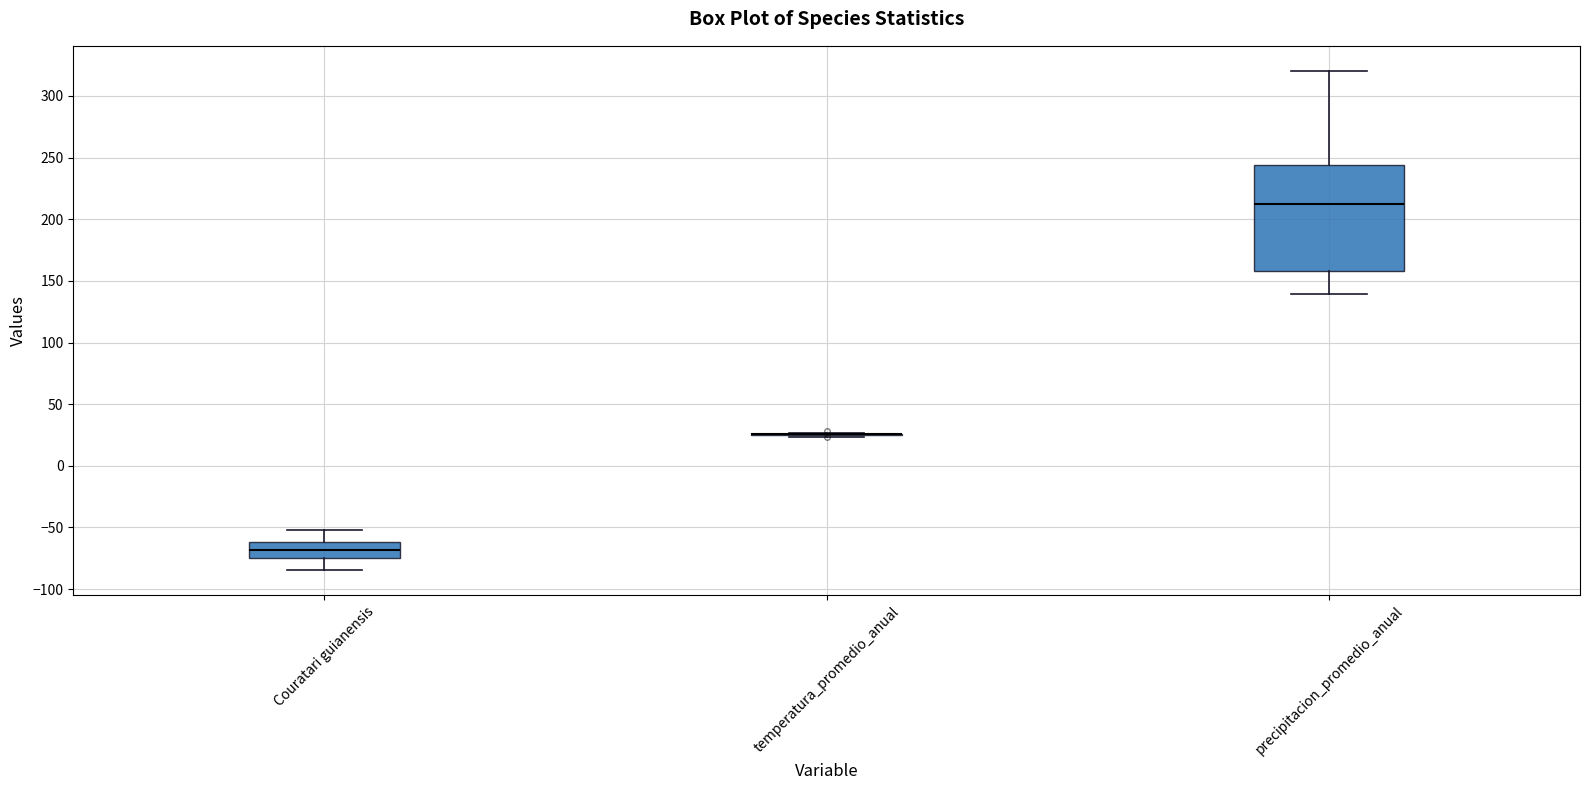

Reading left to right, read every box against the y-axis: the position of its median line, the range the box covers, and the ends of its whiskers. The values are not printed on the chart, so give them approximately, as read against the axis.

Couratari guianensis: median -70, box -75 to -60, whiskers -85 to -50
temperatura_promedio_anual: box collapsed to a line at 25, whiskers 25 to 25
precipitacion_promedio_anual: median 210, box 160 to 245, whiskers 140 to 320